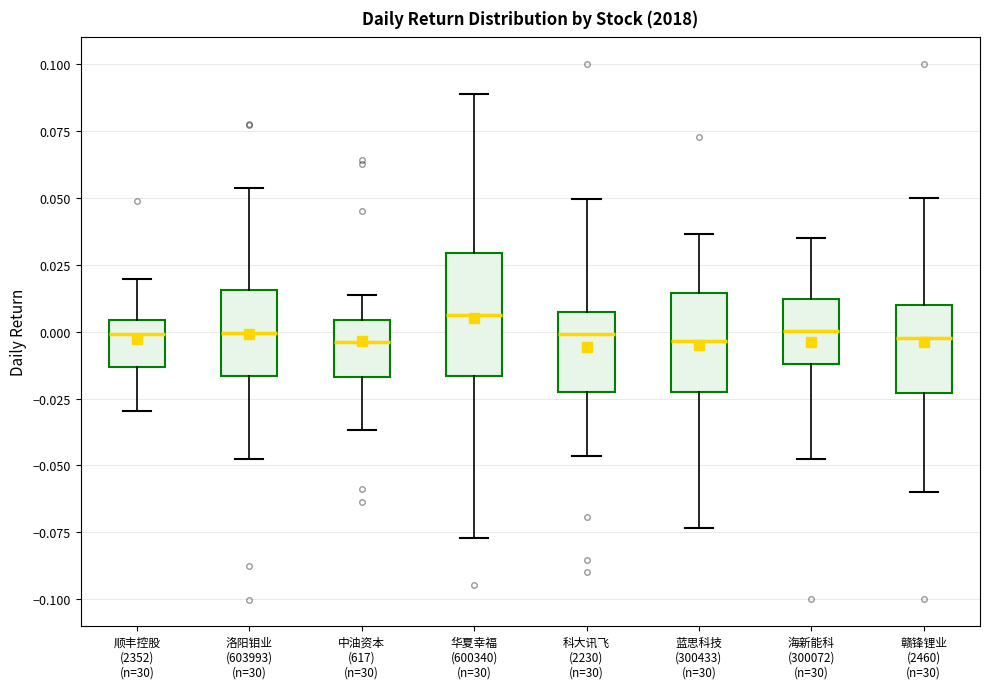

Where is the upper edge of the box for 海新能科 (300072) (n=30) on the y-axis? The values are not printed on the chart, so give them approximately, as read against the axis.

0.010